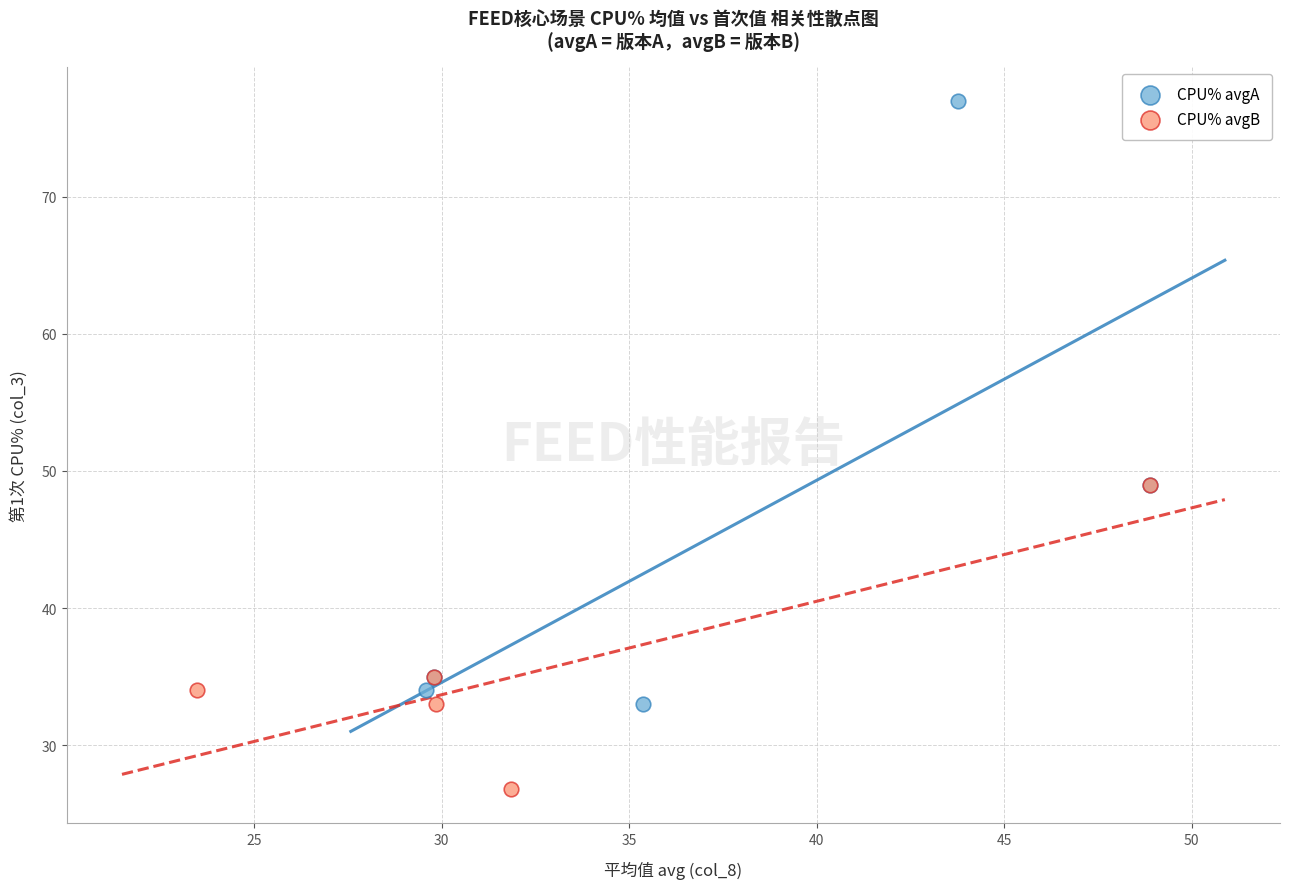

Which series contains the lowest Y value?

CPU% avgB